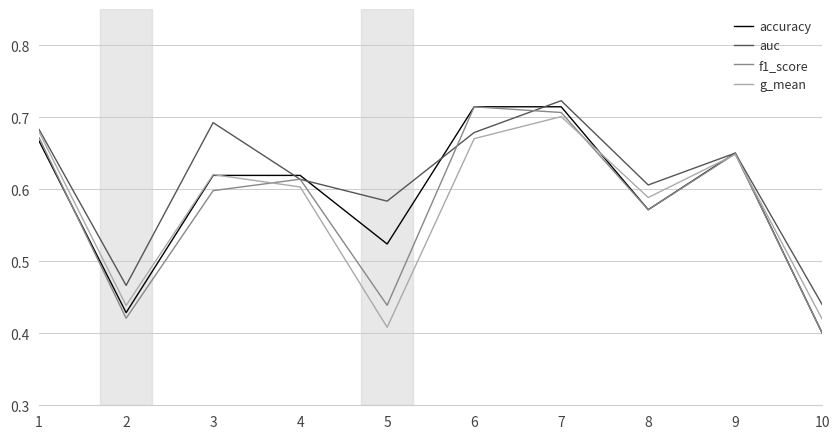

What is the sum of all f1_score values?

5.8